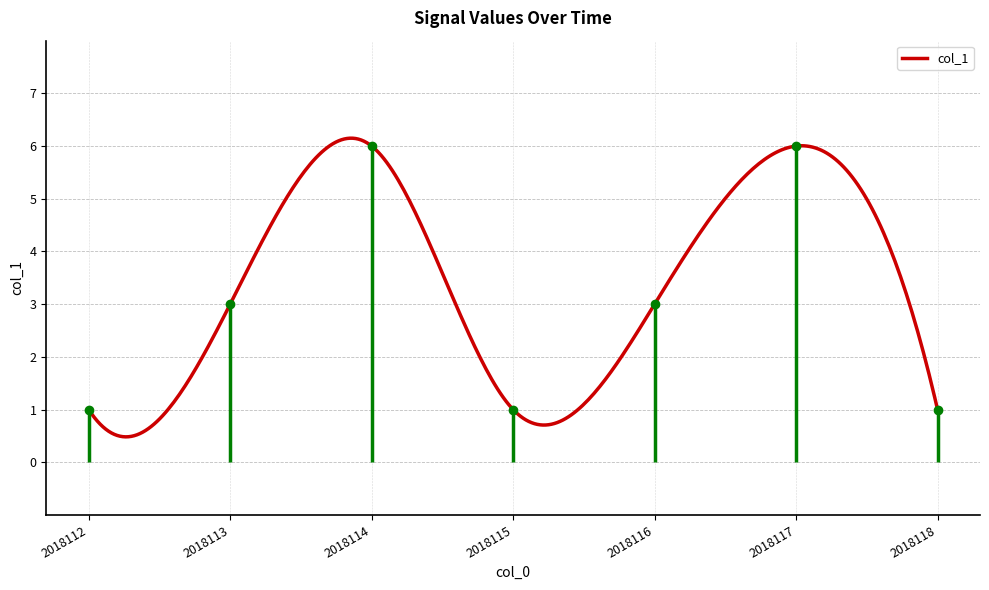

At which category does the chart reach its minimum across all series?

2018112